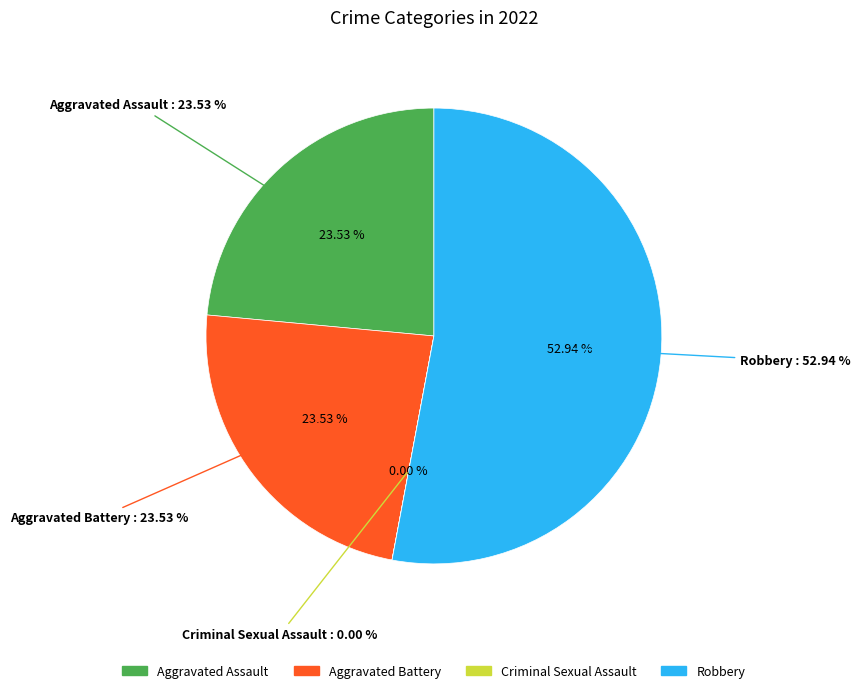

Which slice is the largest?

Robbery